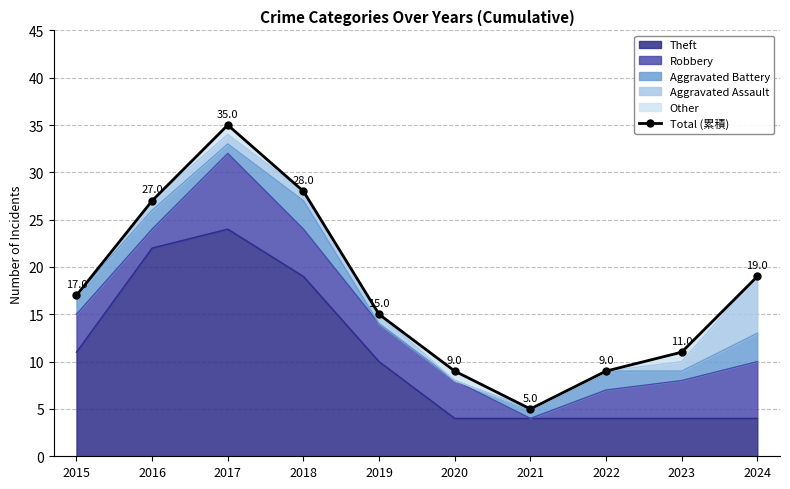

At which category does the chart reach its peak across all series?

2017